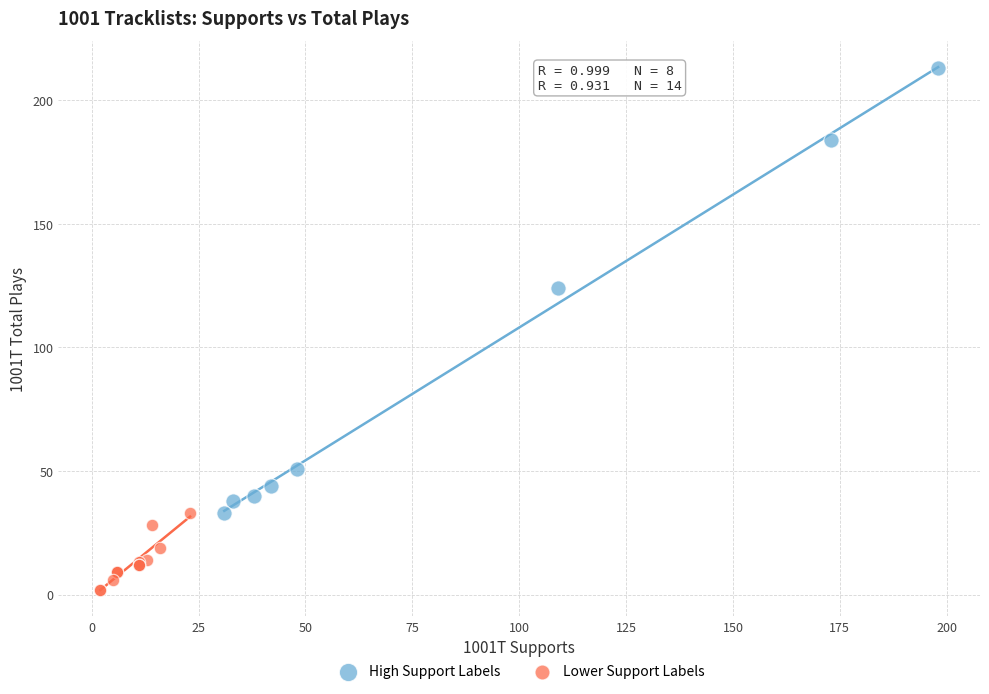

What are all the series names shown in the legend?

High Support Labels, Lower Support Labels